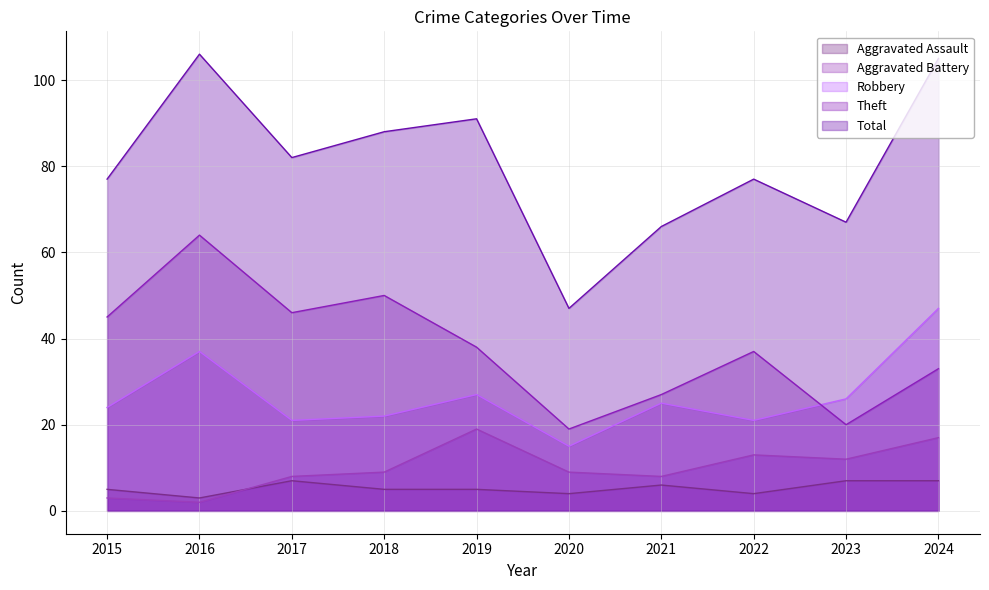

What are all the series names shown in the legend?

Aggravated Assault, Aggravated Battery, Robbery, Theft, Total